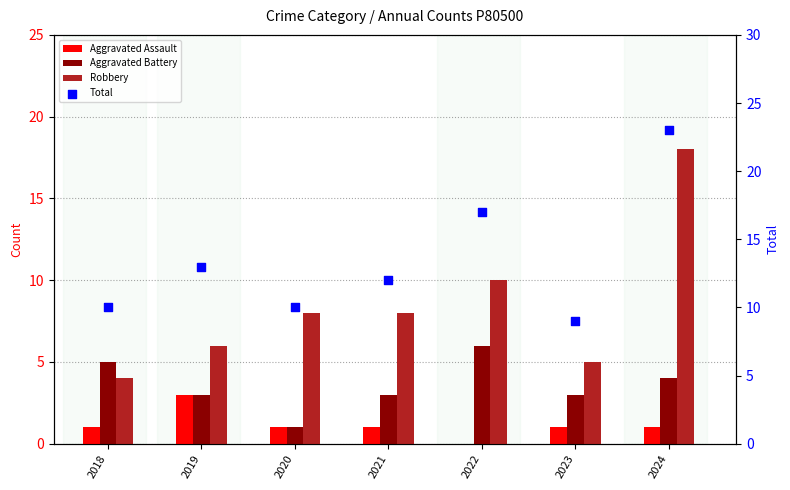

At which category is the sum across all series the highest?

2024